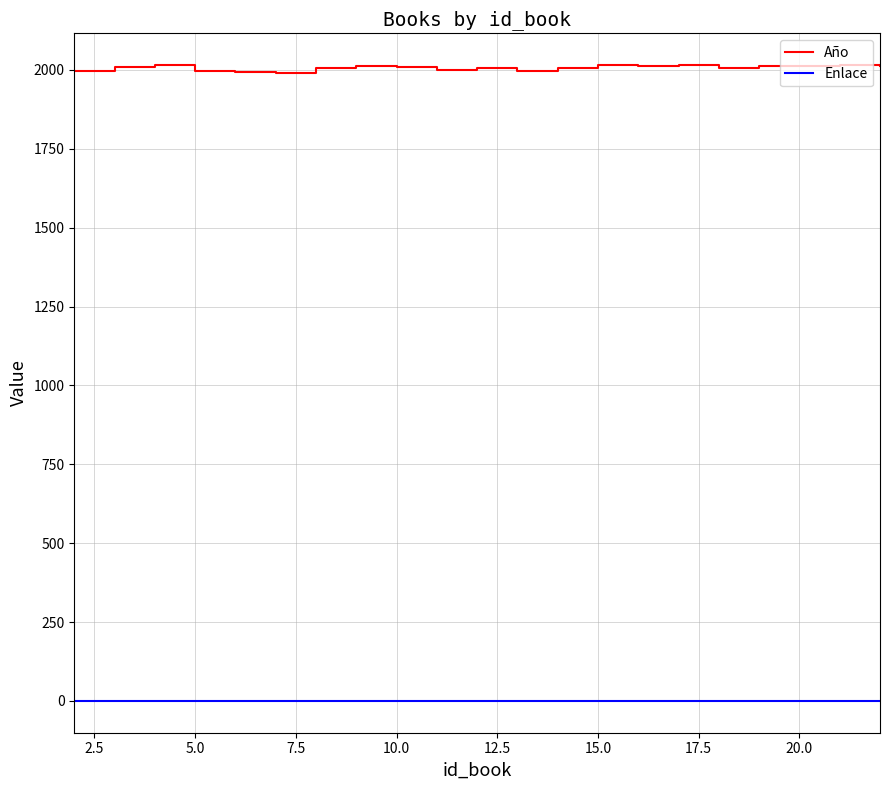

Which series has the largest total across all categories?

Año